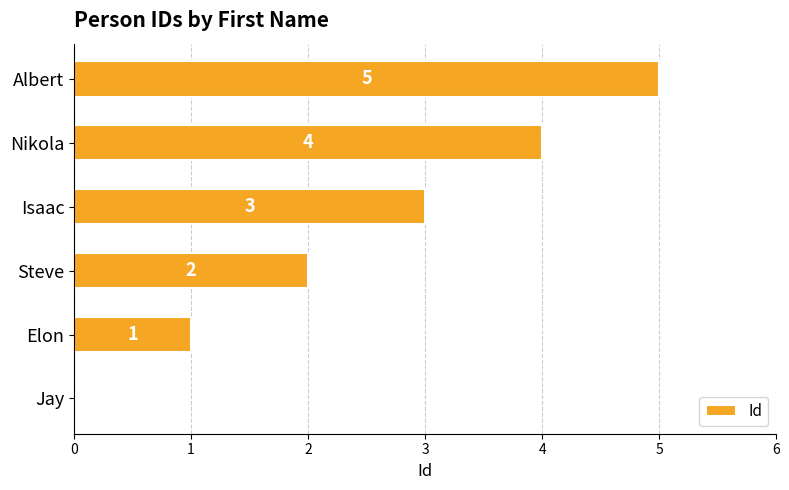

Which category has the highest value across all series?

Albert